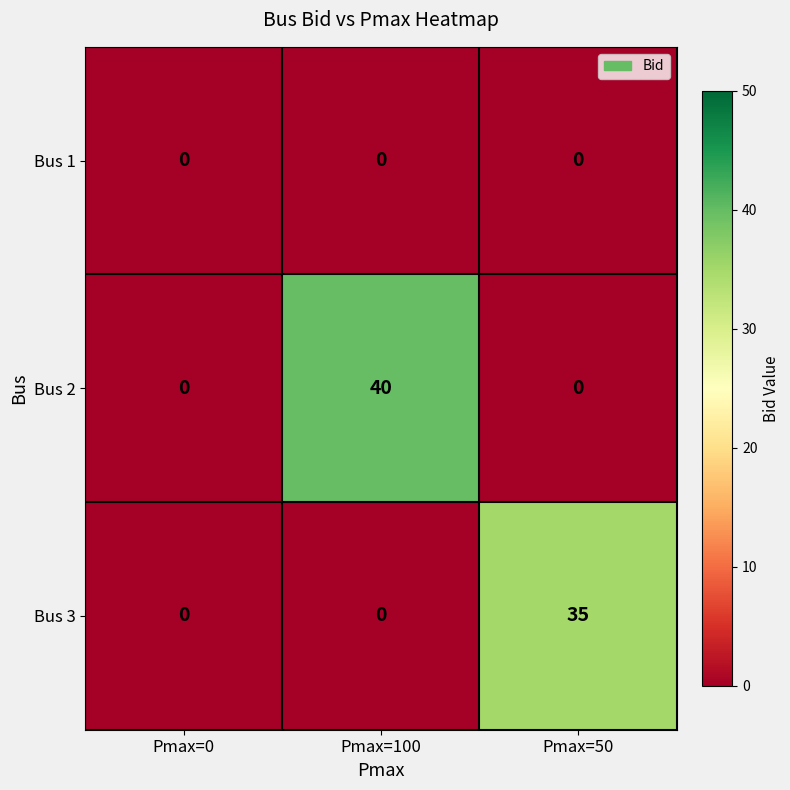

At which category is the sum across all series the highest?

Pmax=100